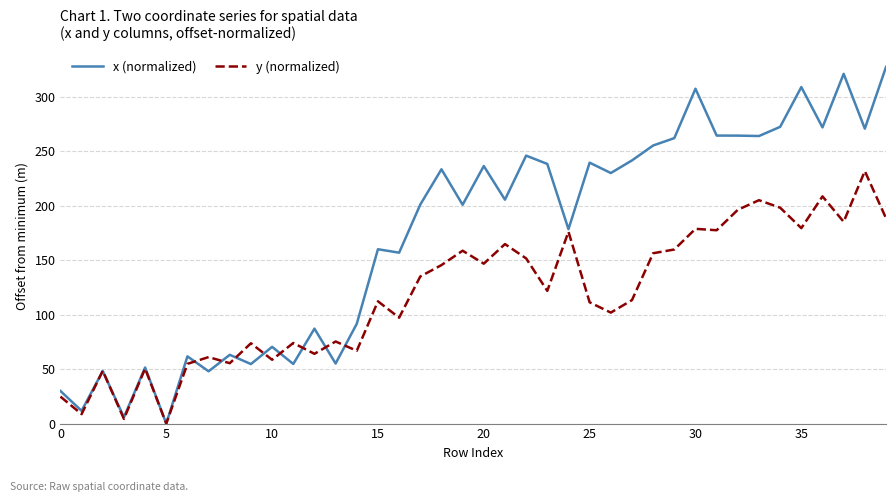

List the series in order of their peak value, lowest first.

y (normalized), x (normalized)